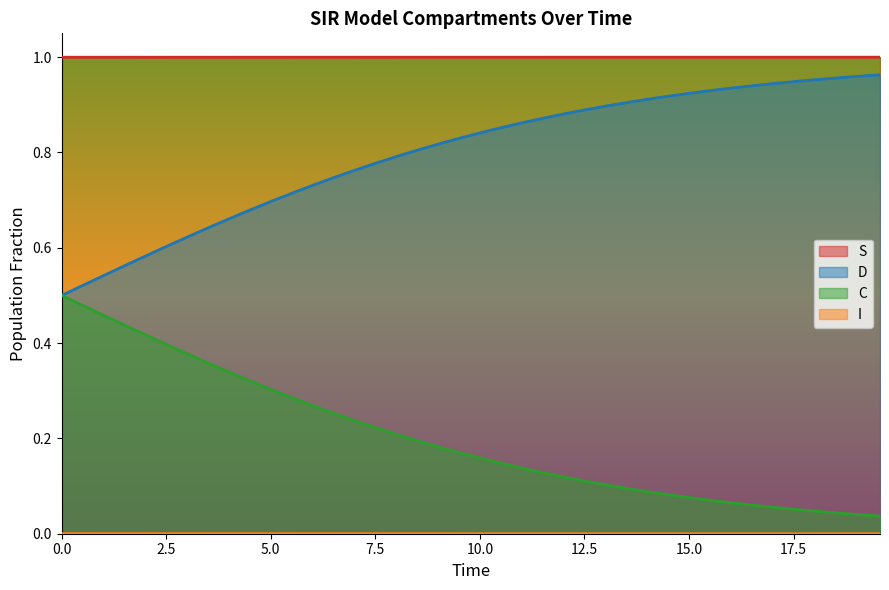

True or false: S and C cross at least once.

False